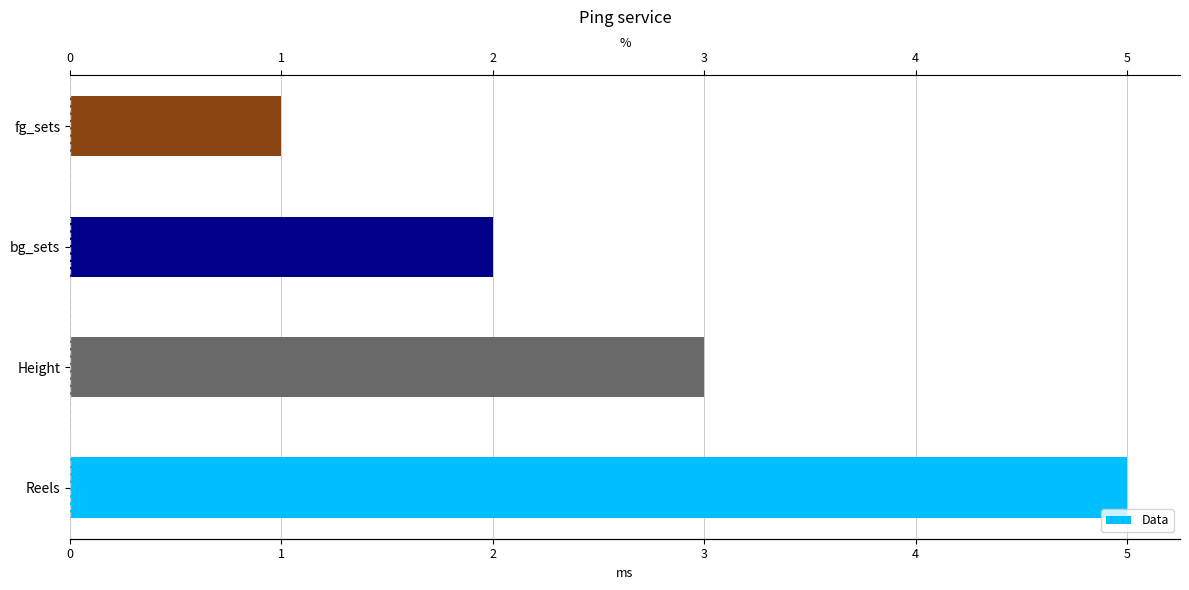

The value at Height is 1. True or false?

False